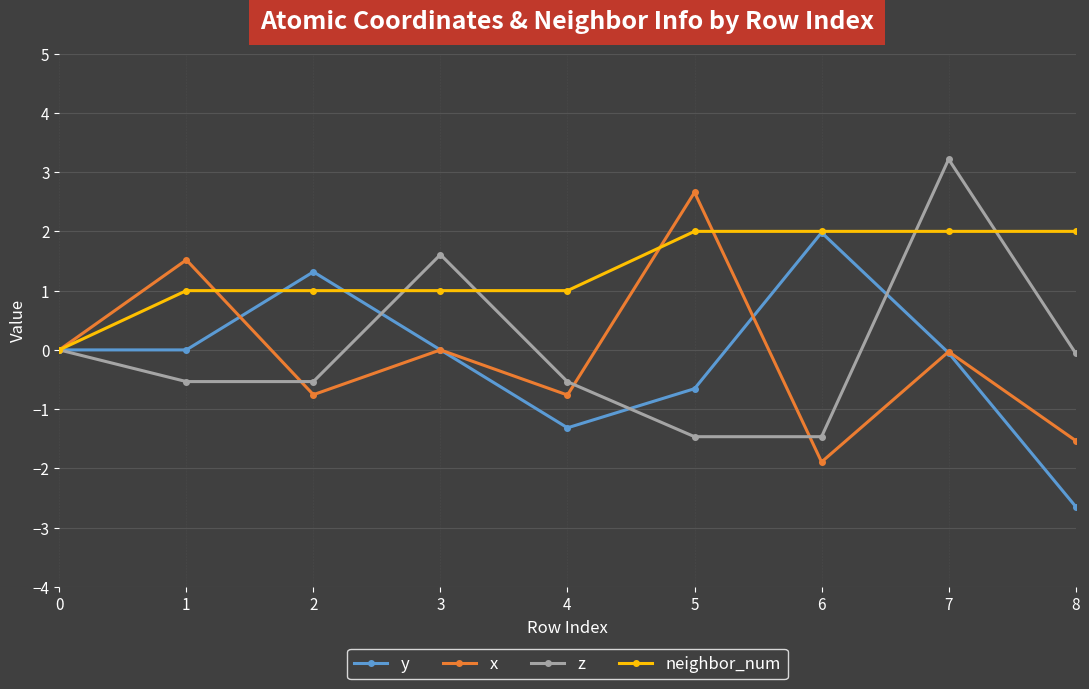

At which label does x reach its peak?

5